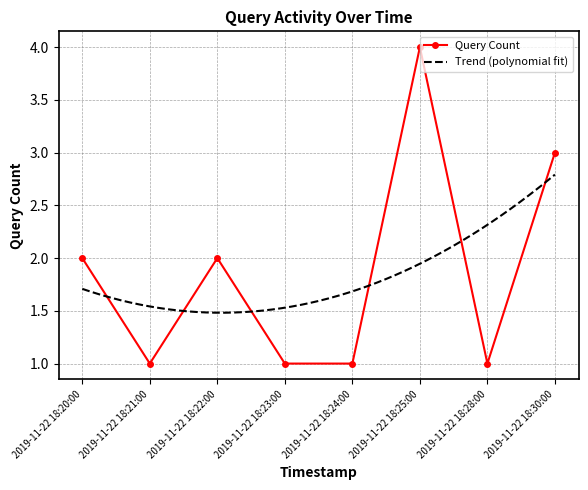

True or false: the data has more than 1 interior local peaks.

True